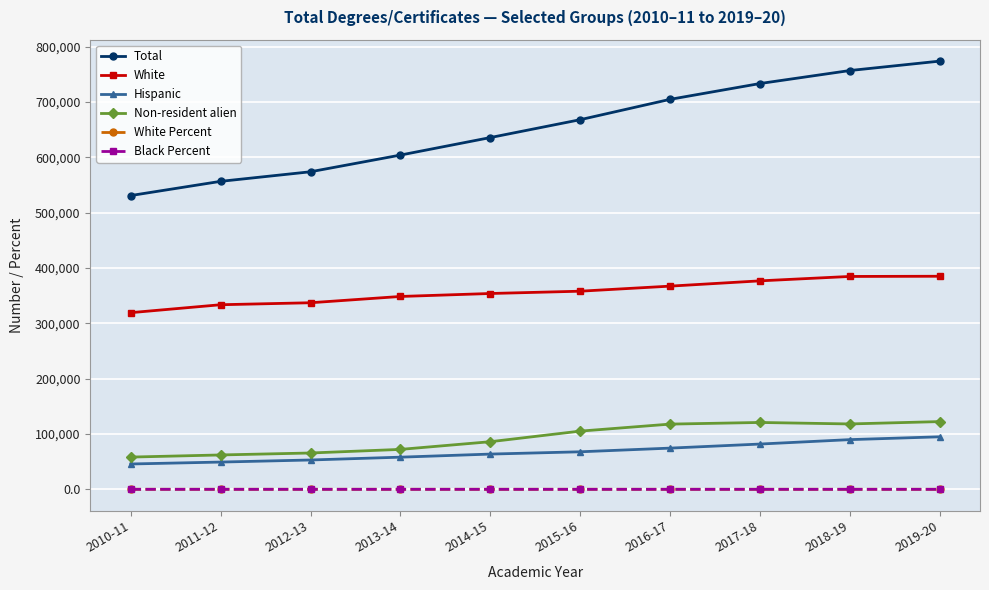

True or false: Non-resident alien and White Percent intersect in this chart.

False